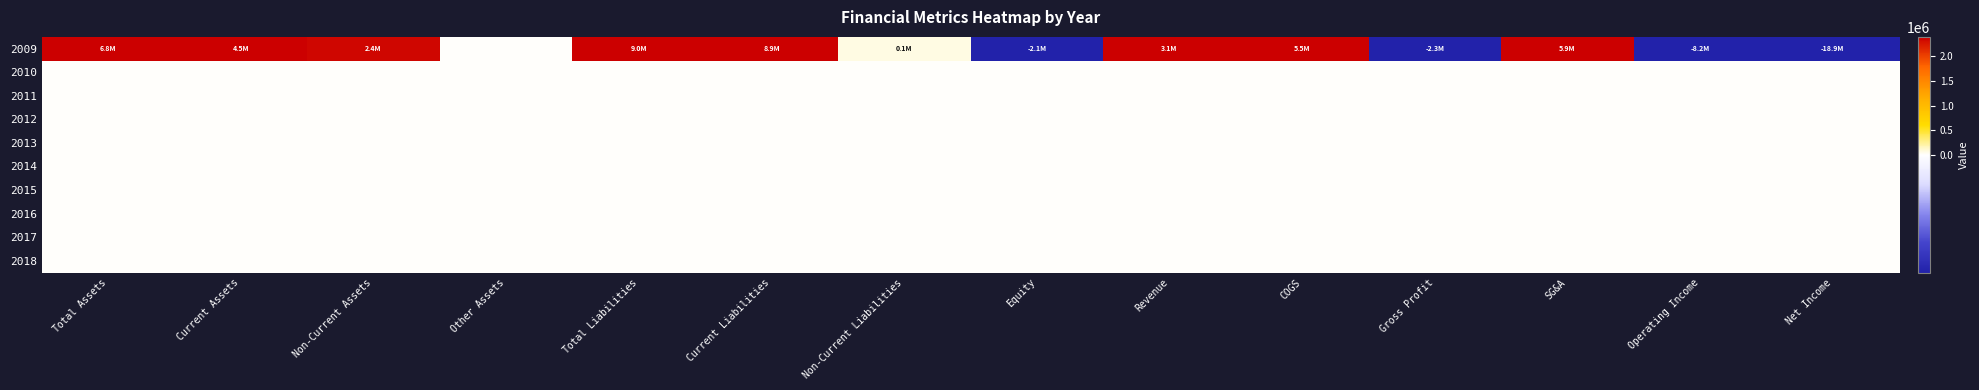

Which series has the largest range (max minus min)?

2009